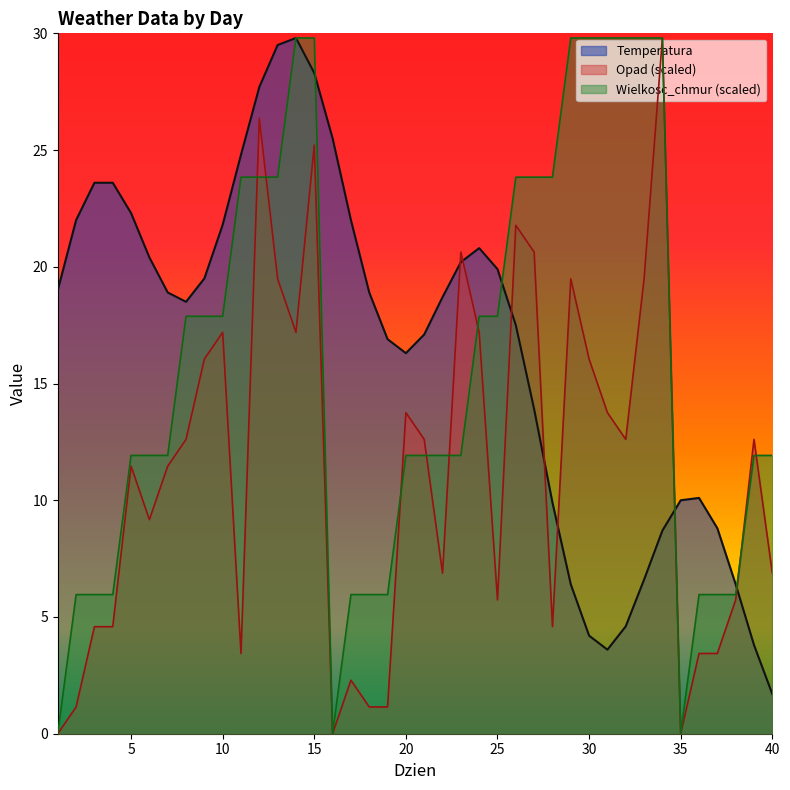

Which series has the largest range (max minus min)?

Opad